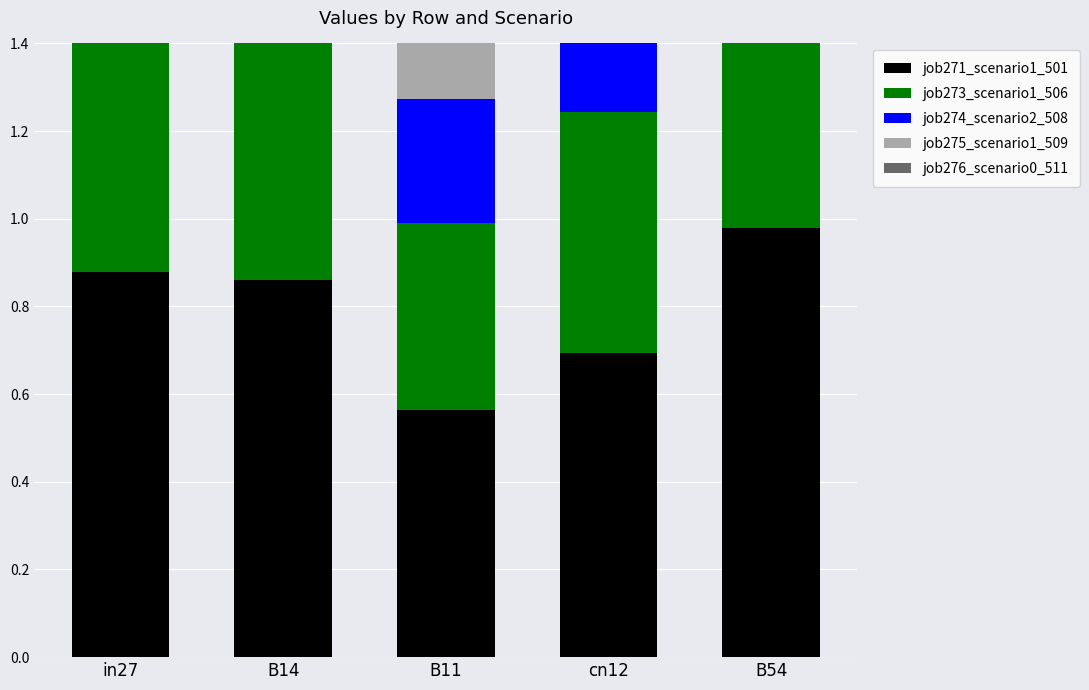

Which series has the largest range (max minus min)?

job274_scenario2_508